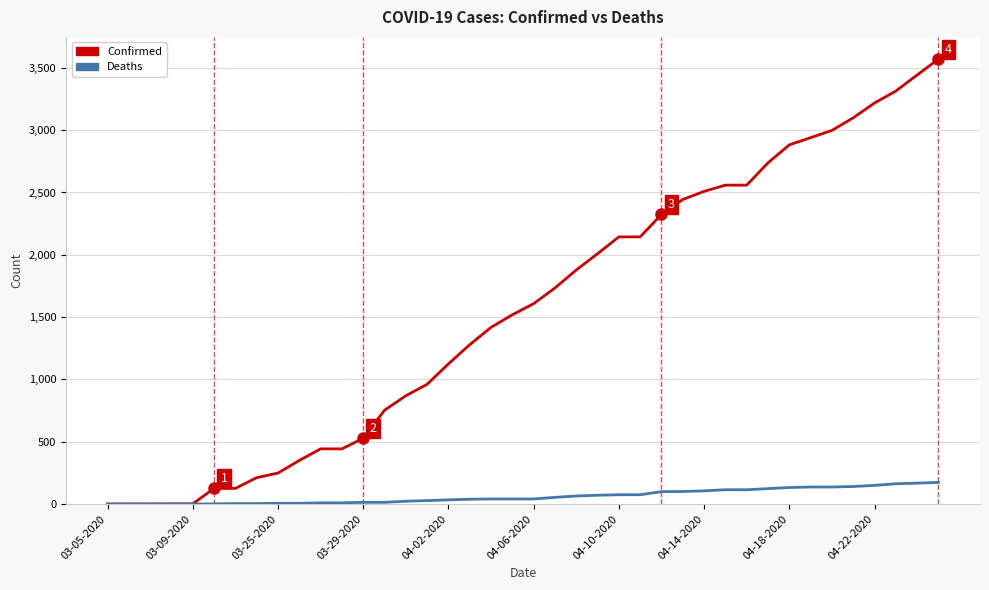

Which series has the largest total across all categories?

Confirmed